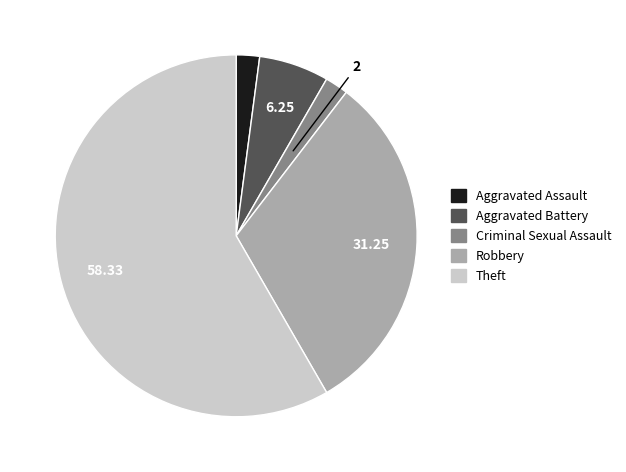

True or false: Criminal Sexual Assault accounts for 2% of the total.

True